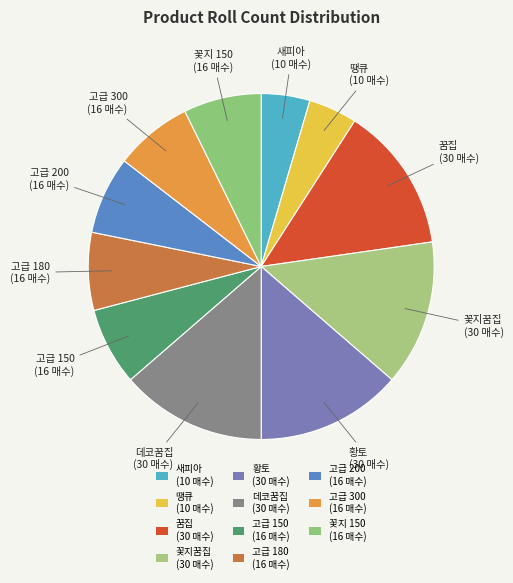

Which category has the biggest portion of the pie?

꿈집